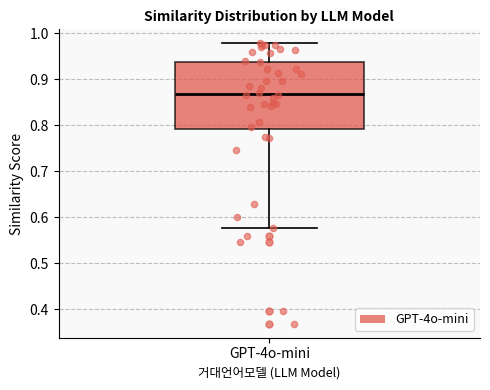

Transcribe this box plot: give where the median line is, the range the box spans, and where the two whiskers end, as read against the y-axis. The values are not printed on the chart, so give them approximately, as read against the axis.

median 0.87, box 0.79 to 0.94, whiskers 0.58 to 0.98